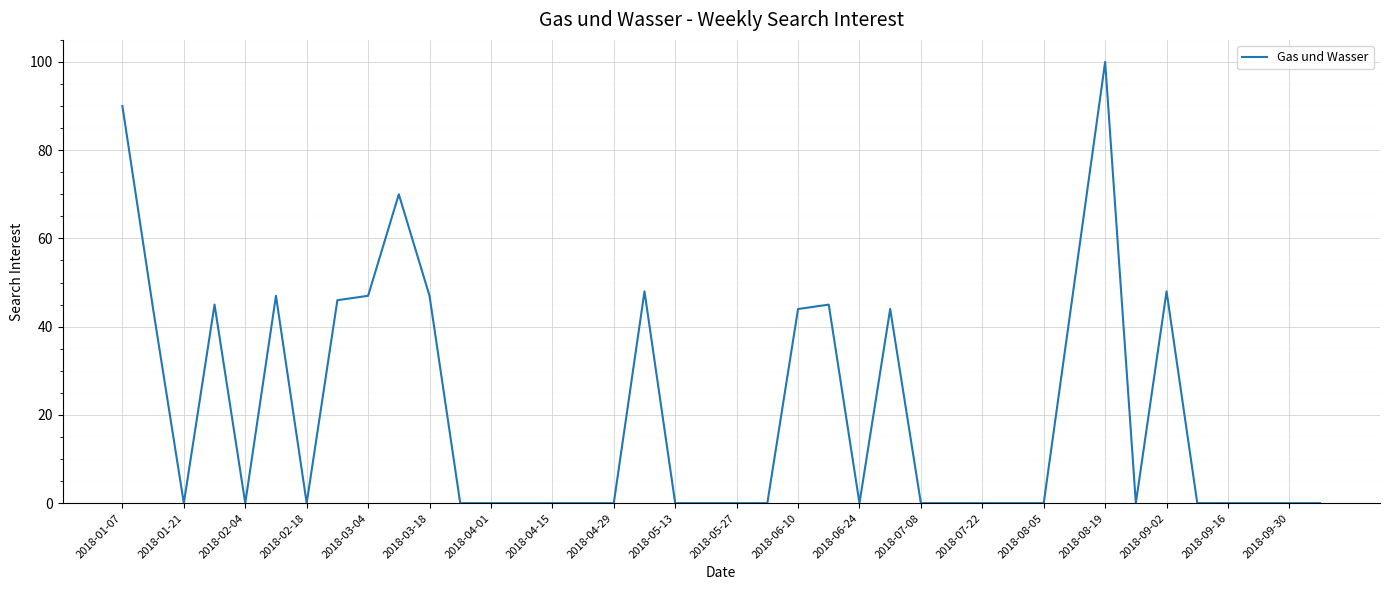

What is the difference between the maximum and minimum values?

100